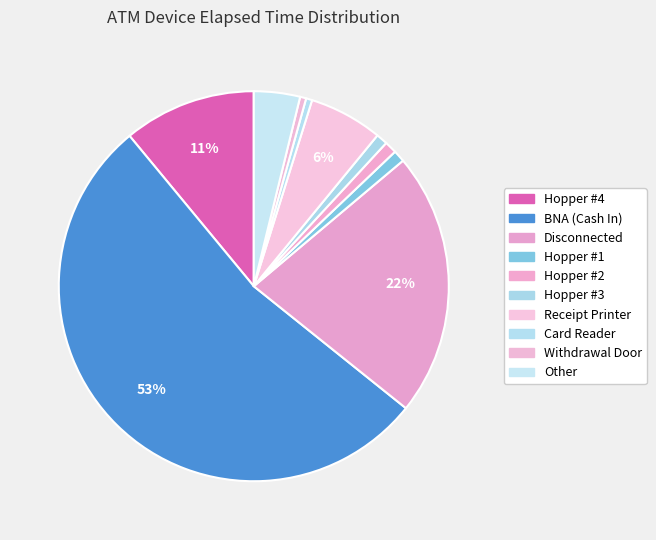

To the nearest percent, what portion does Hopper #2 represent?

1%